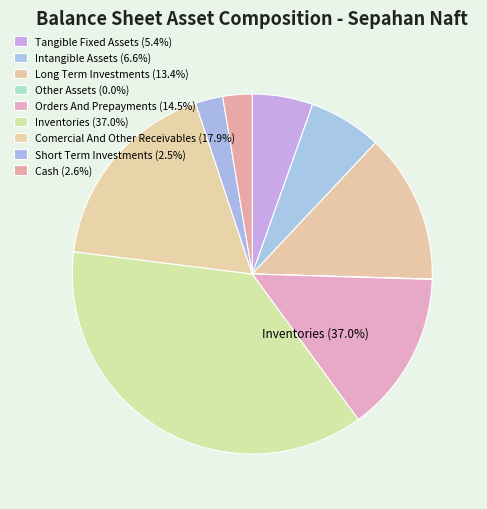

Which category has the smallest portion of the pie?

other_assets